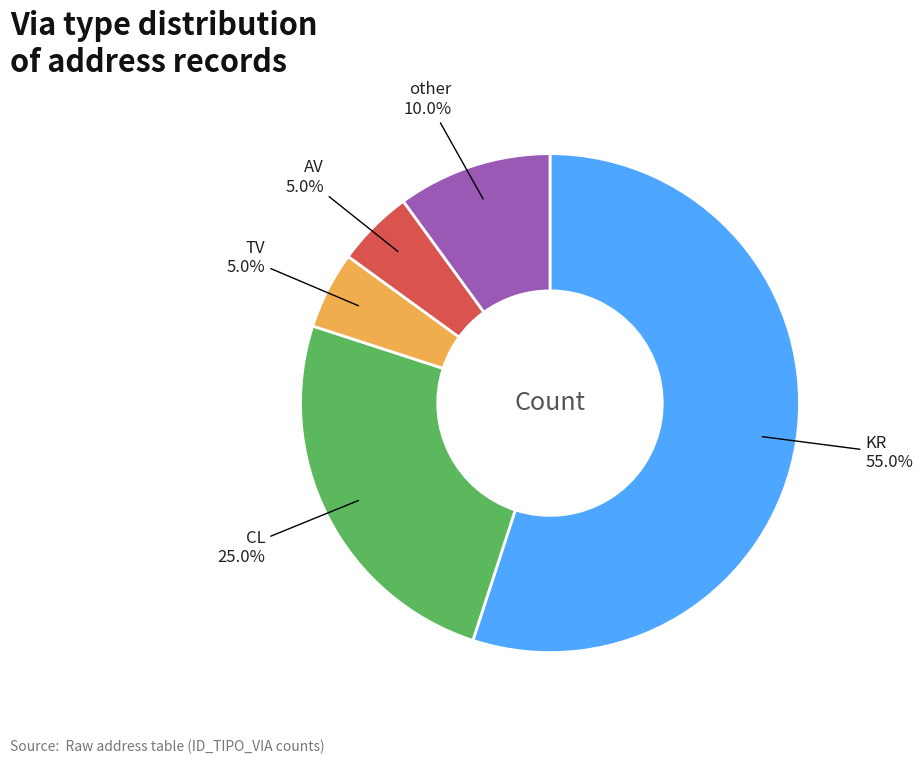

Is there any slice that represents more than half of the pie?

Yes